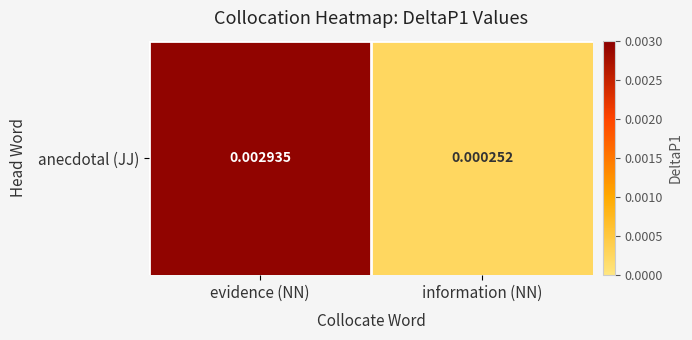

Which category has the highest value across all series?

evidence (NN)